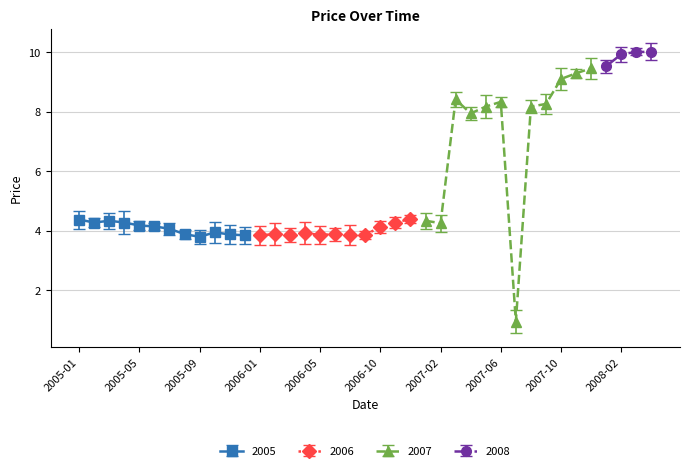

What is the average value?

5.6